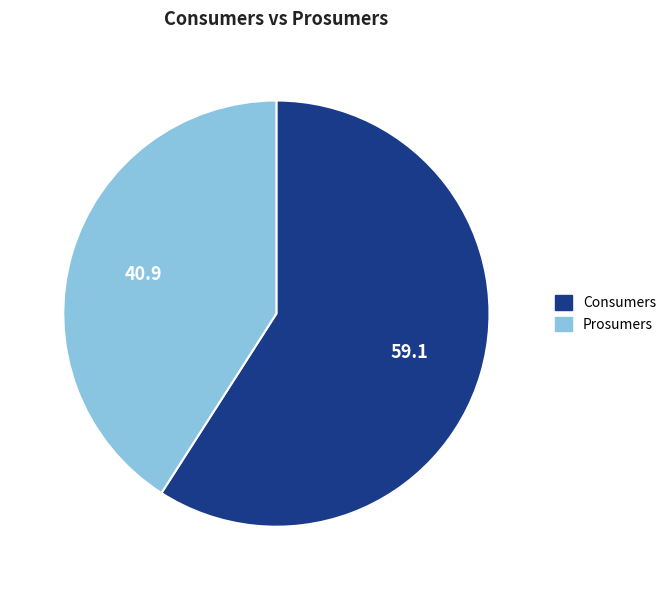

How many slices are in this pie chart?

2